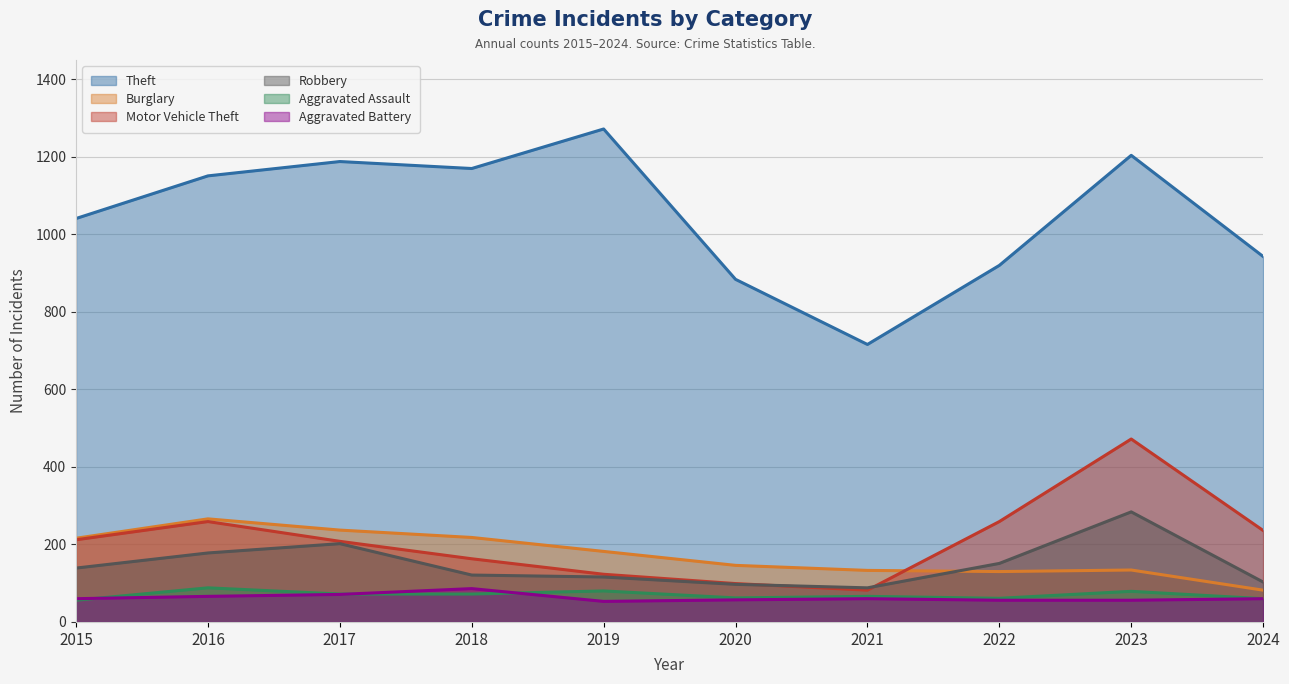

The Theft series shows 1151 at 2016. True or false?

True